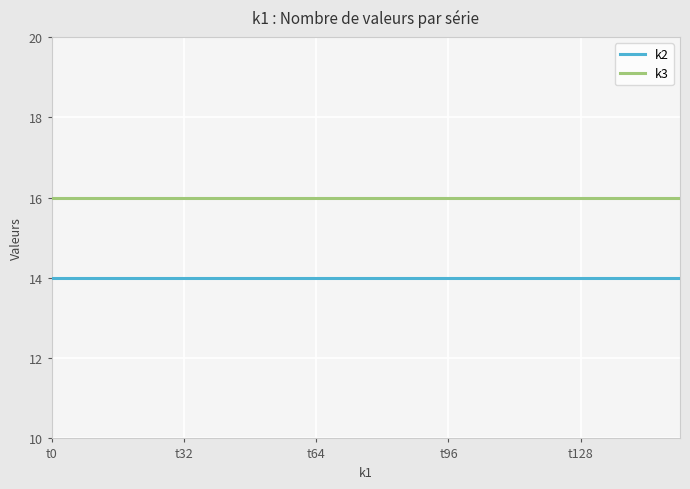

What are all the series names shown in the legend?

k2, k3